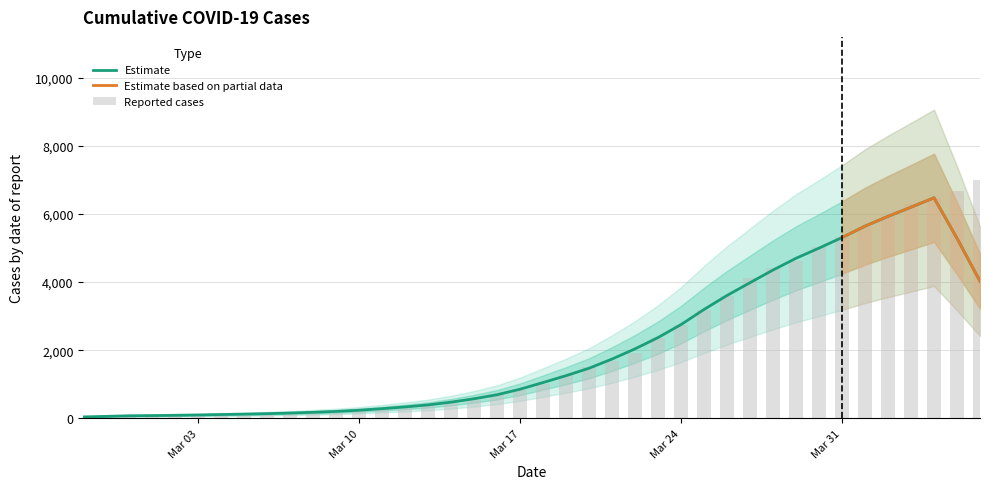

What is the value of the 35th bar from the left?

5622